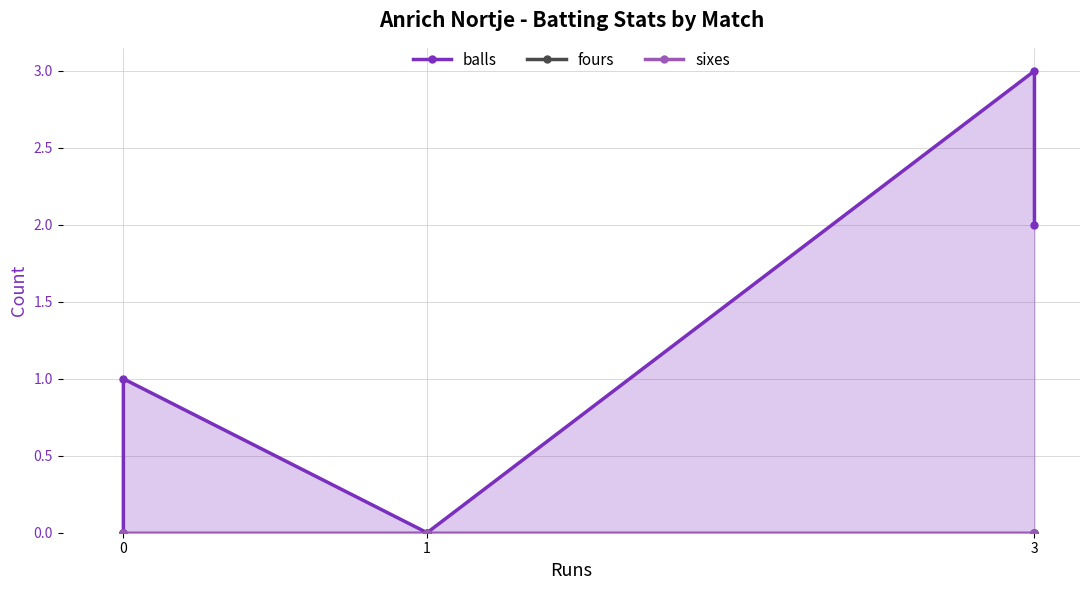

Reading left to right, what are all the values shown in this chart?

balls: 0	1	0	3	2
fours: 0	0	0	0	0
sixes: 0	0	0	0	0